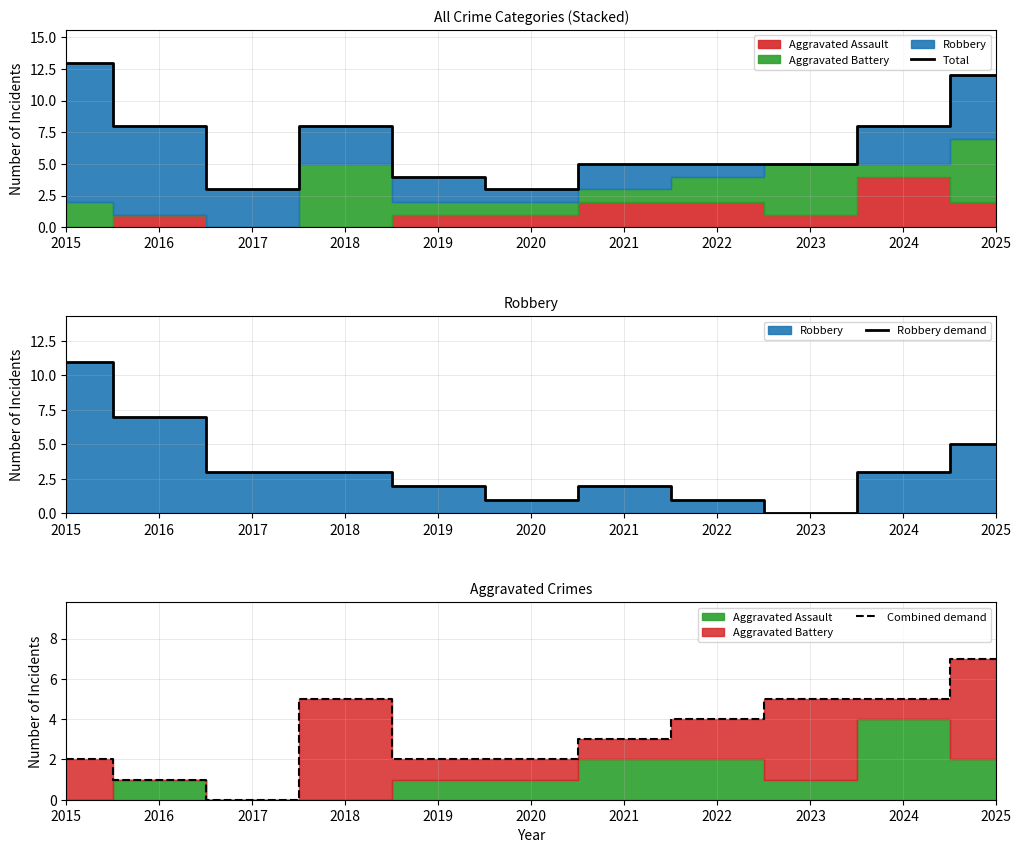

The Combined demand series shows 9 at 2023. True or false?

False